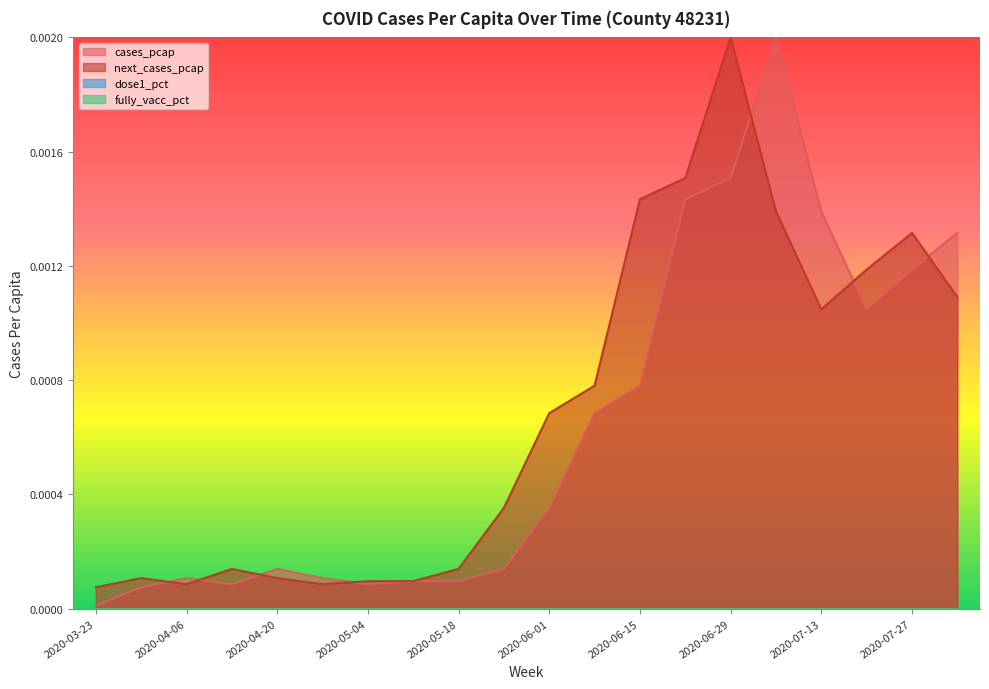

Rank the series by their maximum value, from highest to lowest.

cases_pcap, next_cases_pcap